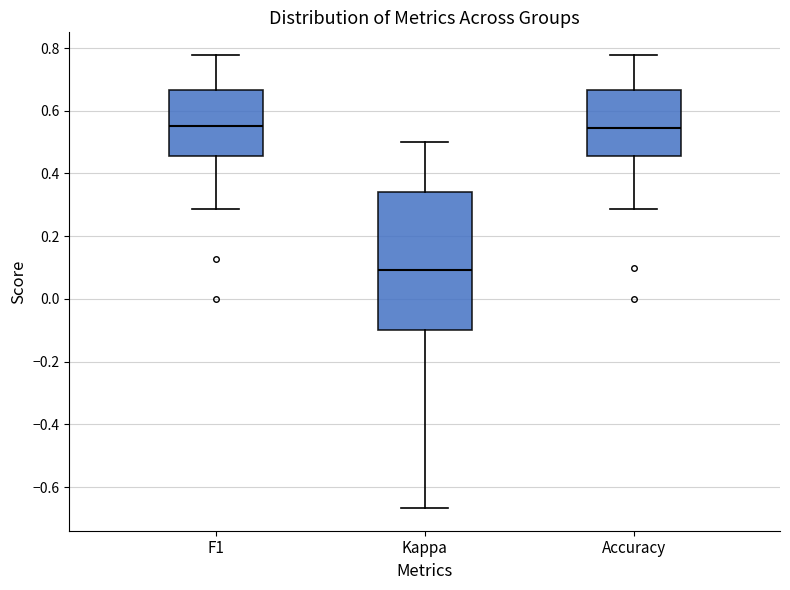

Comparing the boxes themselves (not the whiskers), which one is the tallest?

Kappa